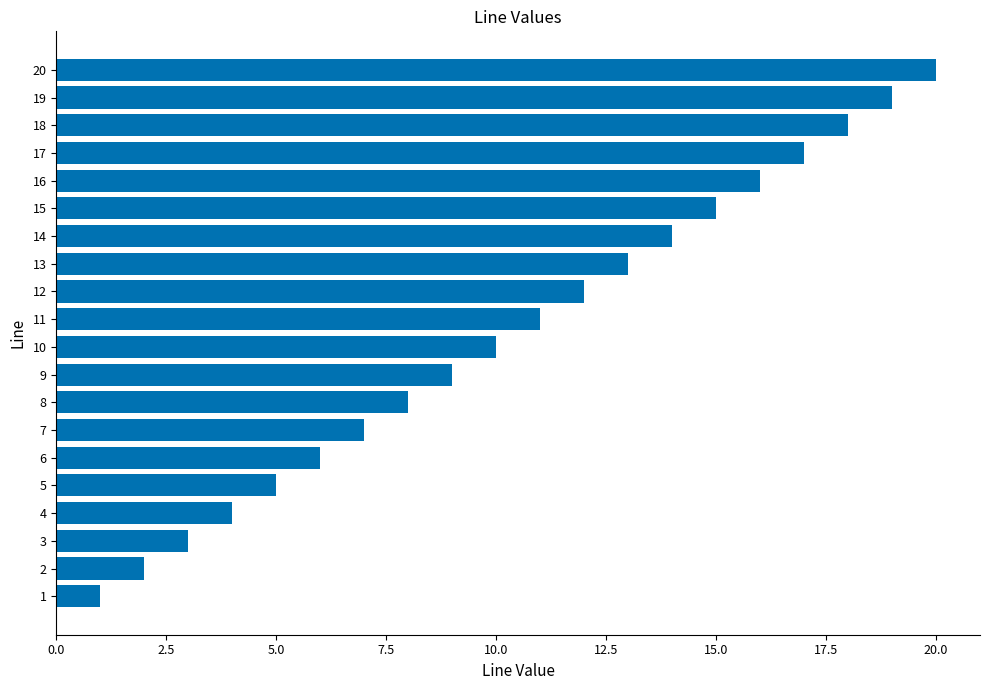

True or false: the data shows 19 at 19.

True